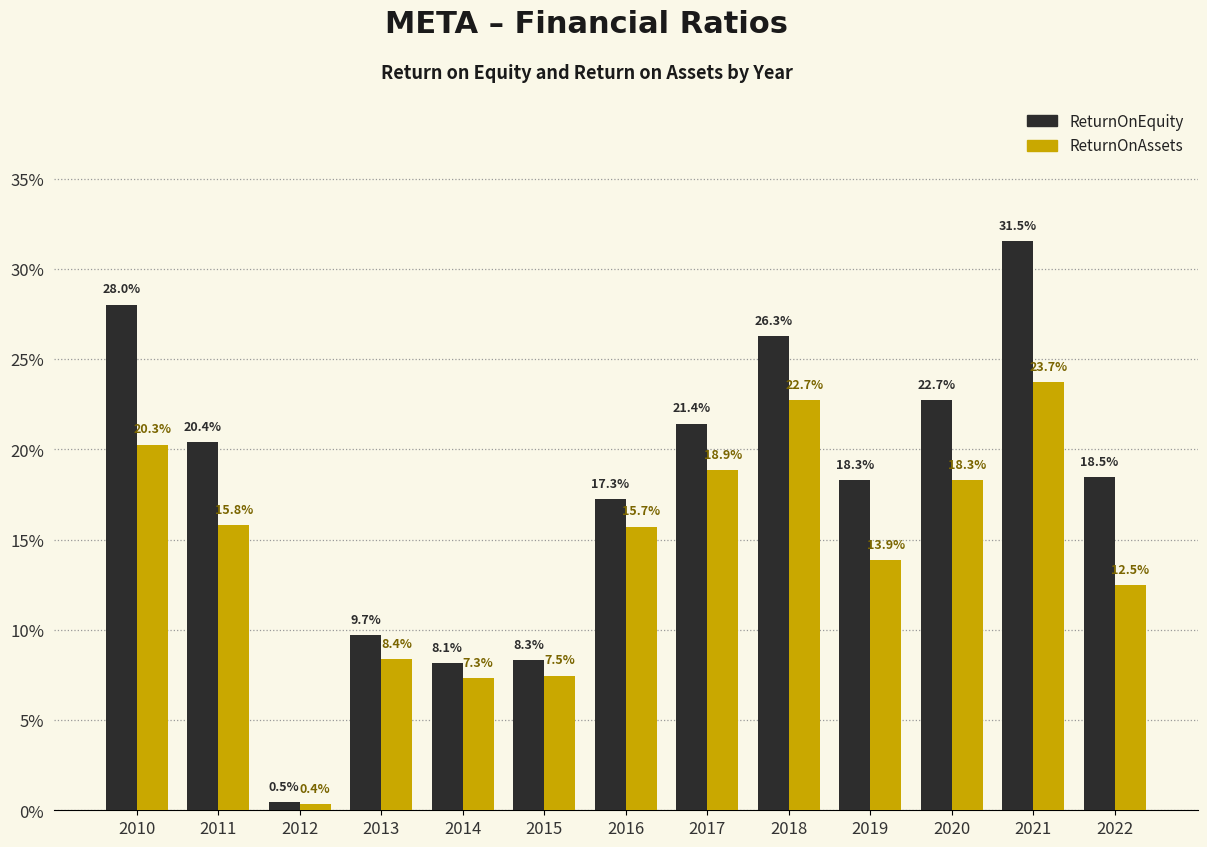

Which series has the largest range (max minus min)?

ReturnOnEquity